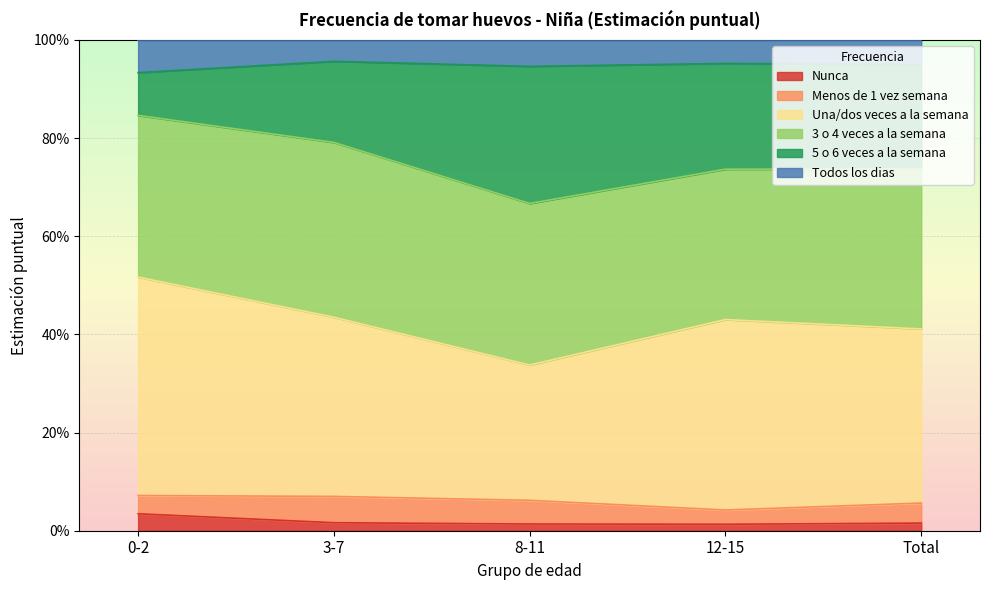

What is the value of the Una/dos veces a la semana point at the 4th from the left?

0.4